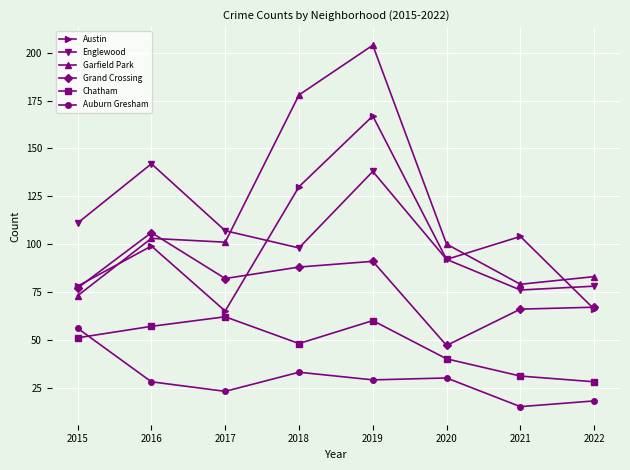

Which category has the highest value in the Chatham series?

2017